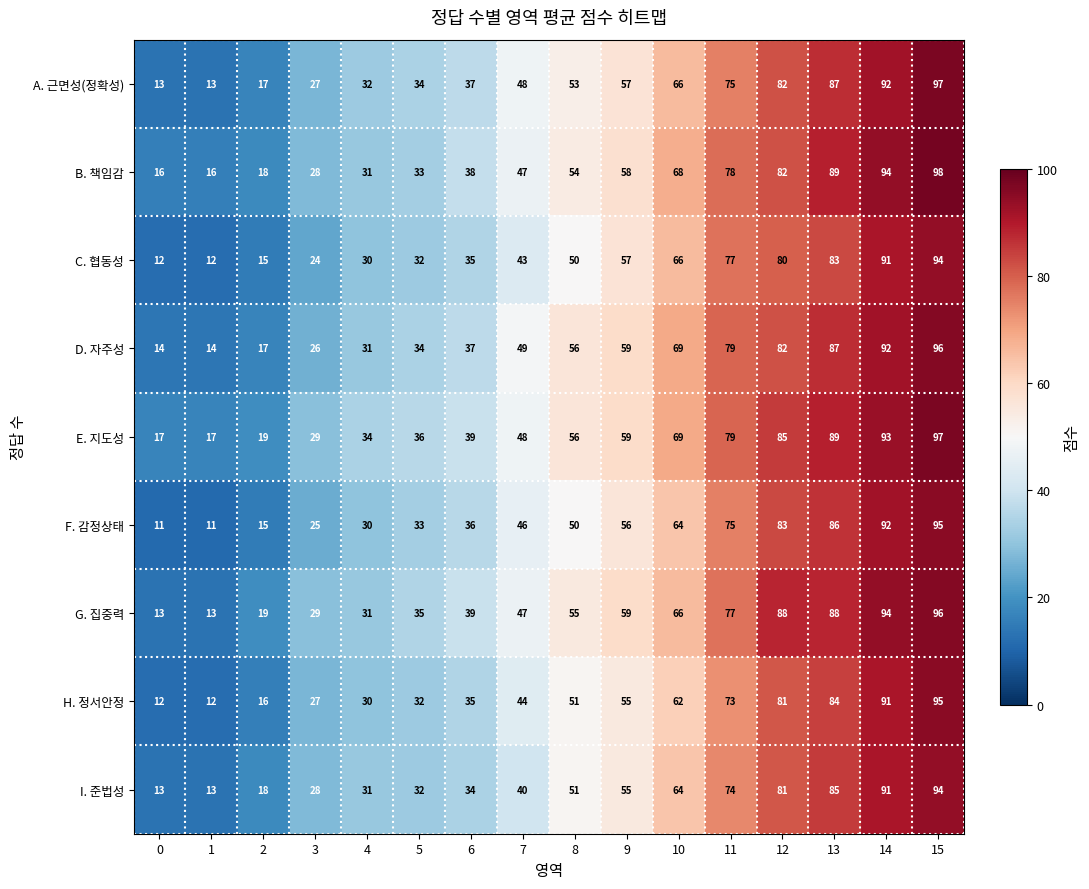

Which label corresponds to the largest value in the chart?

15